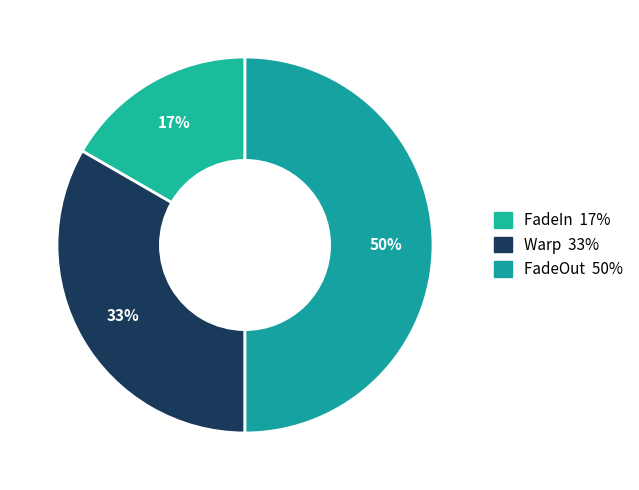

The Warp slice represents 33% of the pie. True or false?

True